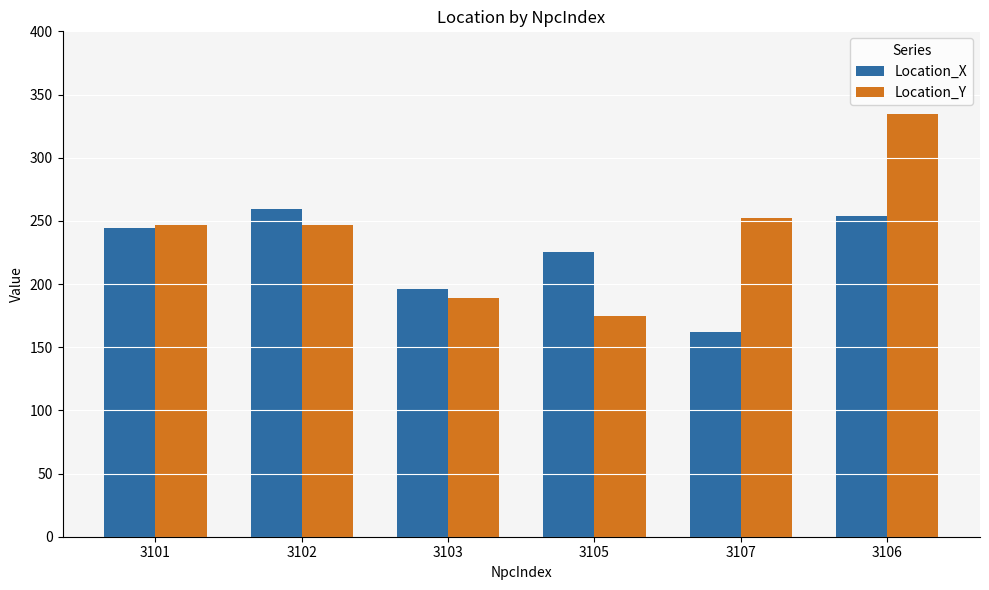

What is the label of the 6th bar from the right?

3101